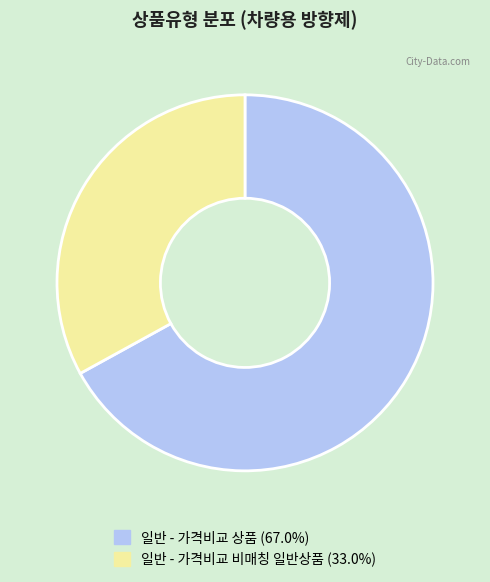

What is the majority slice?

일반 - 가격비교 상품